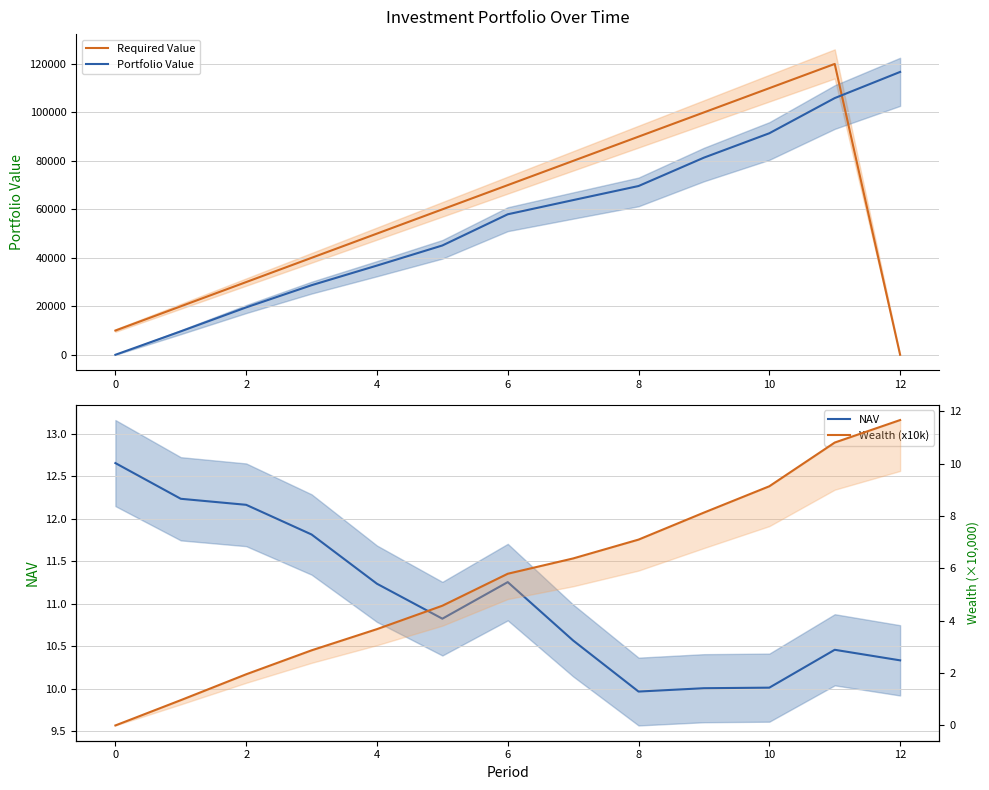

What are all the series names shown in the legend?

Required Value, Portfolio Value, NAV, Wealth (x10k)